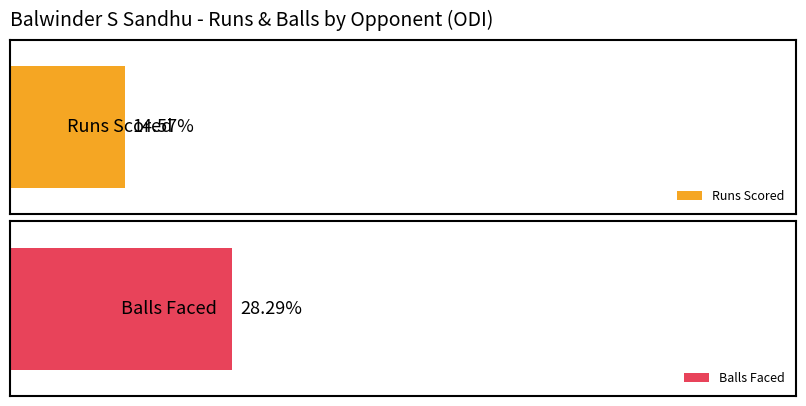

What is the sum of all Balls Faced values?

97